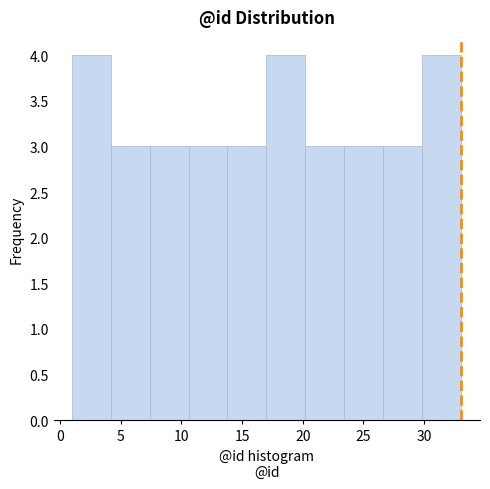

How tall is the bar that spans 20.2 to 23.4 on the x-axis? Neither the bar edges nor the heights are printed on the chart, so give them approximately, as read against the axes.

3